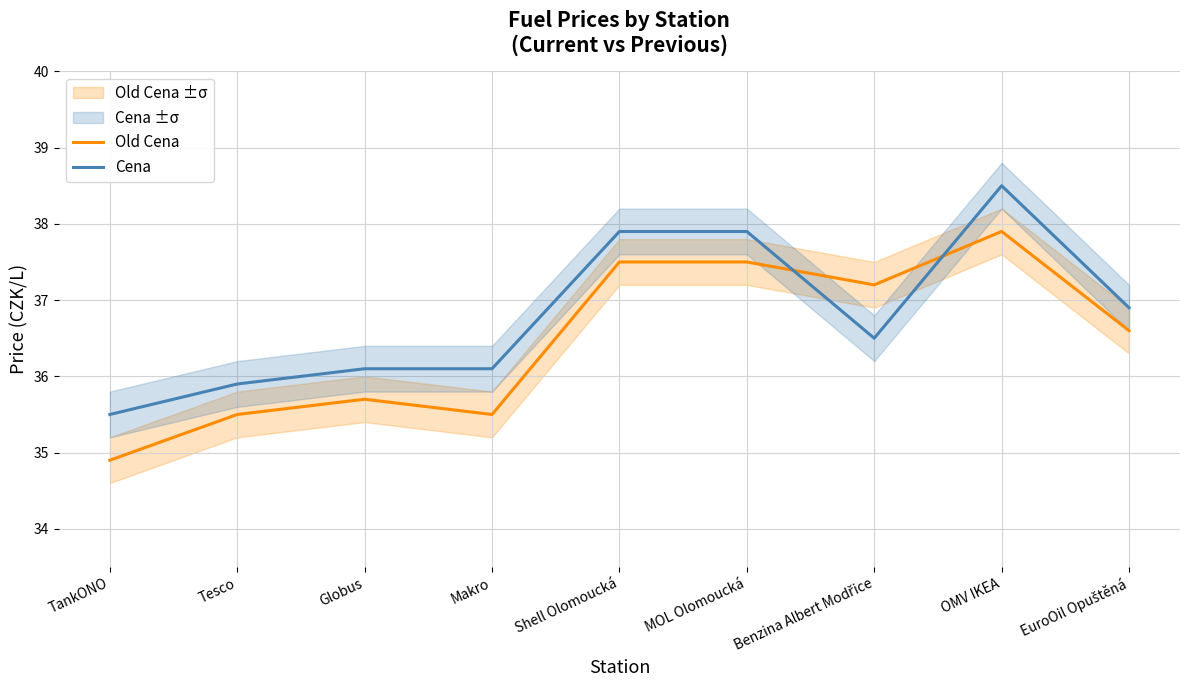

List the series in order of their peak value, highest first.

Cena, Old Cena